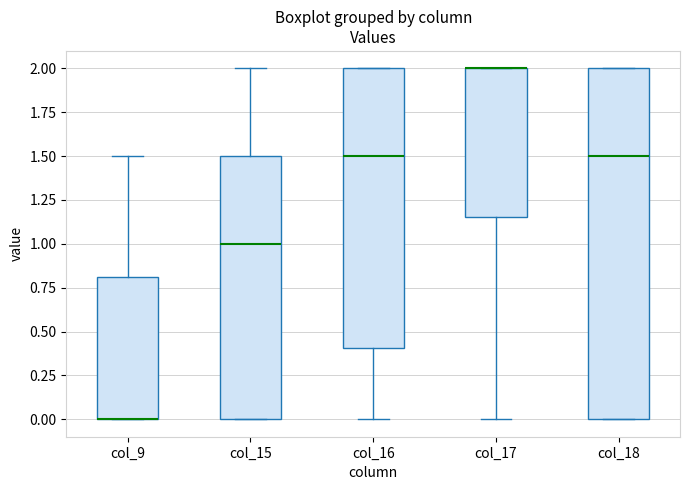

Which box is the tallest, from its lower edge to its upper edge?

col_18